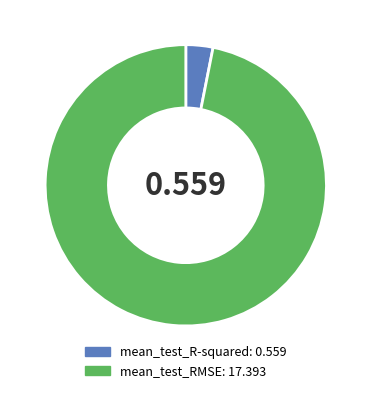

Which slice is the smallest?

mean_test_R-squared